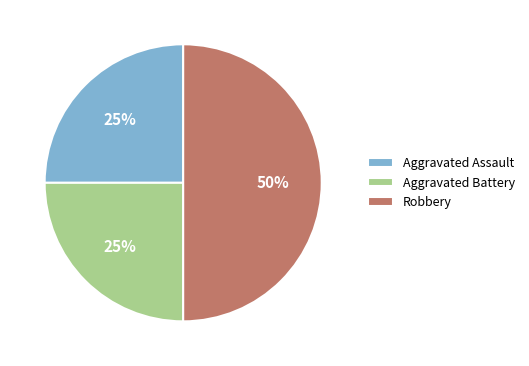

What percentage is the Robbery slice, to the nearest percent?

50%